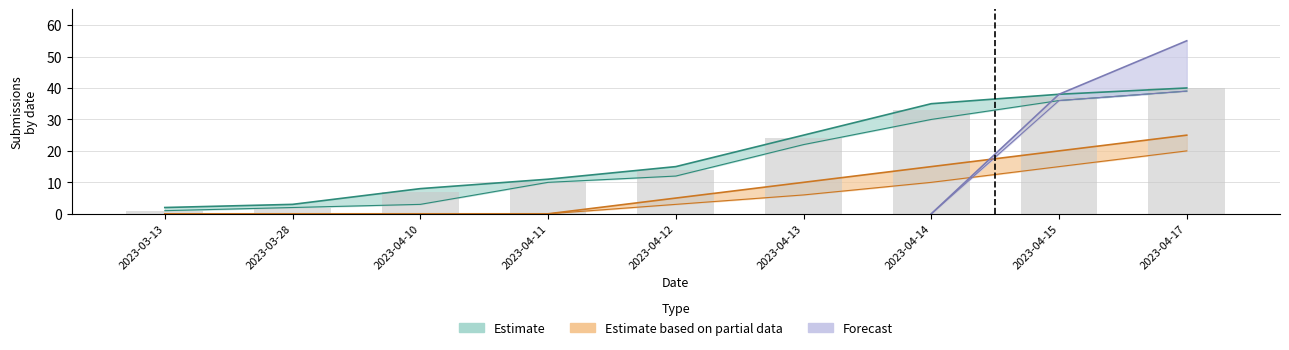

Where does the data first go above 14?

2023-04-13